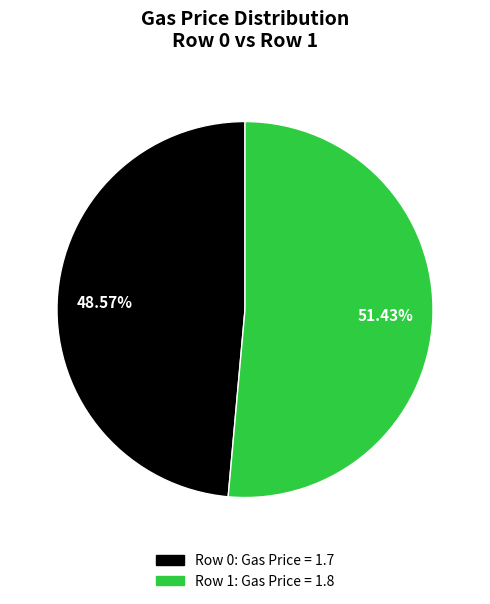

Is there a majority slice in this chart?

Yes